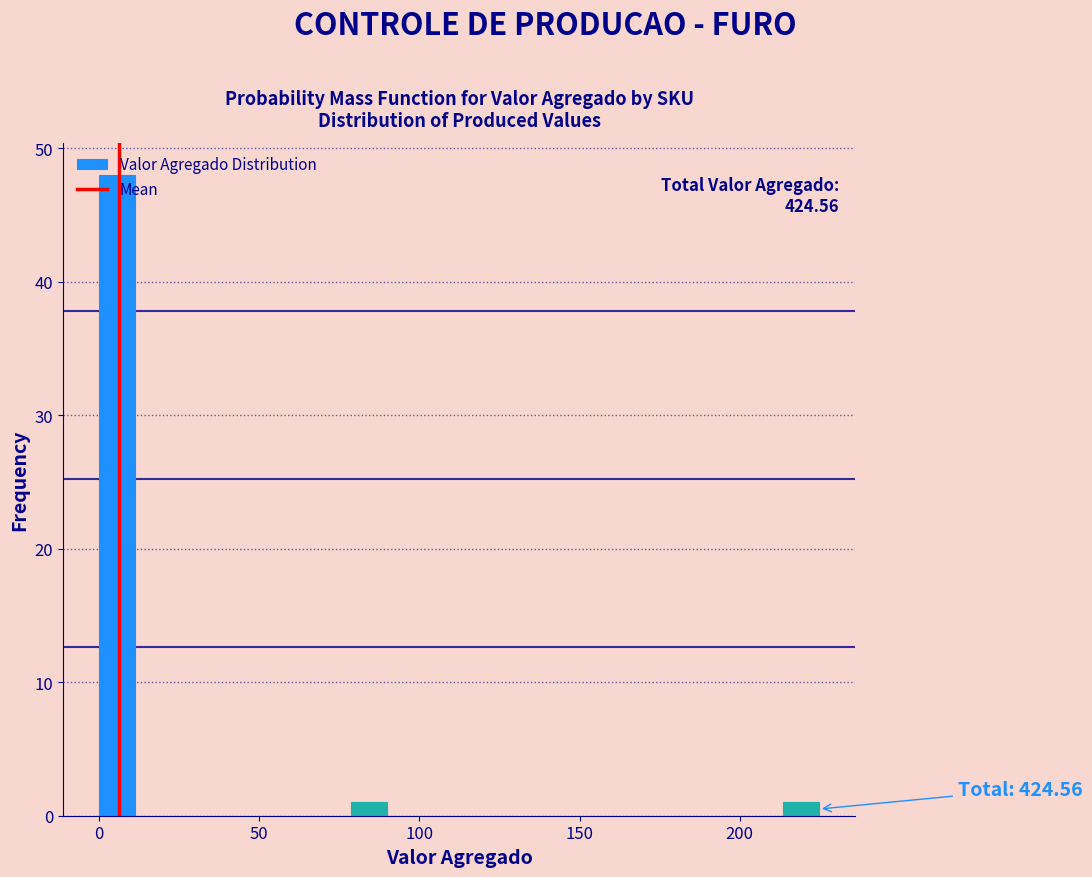

Around what value on the x-axis is the tallest bar? Give the approximate position of its centre, as read against the axis.

5